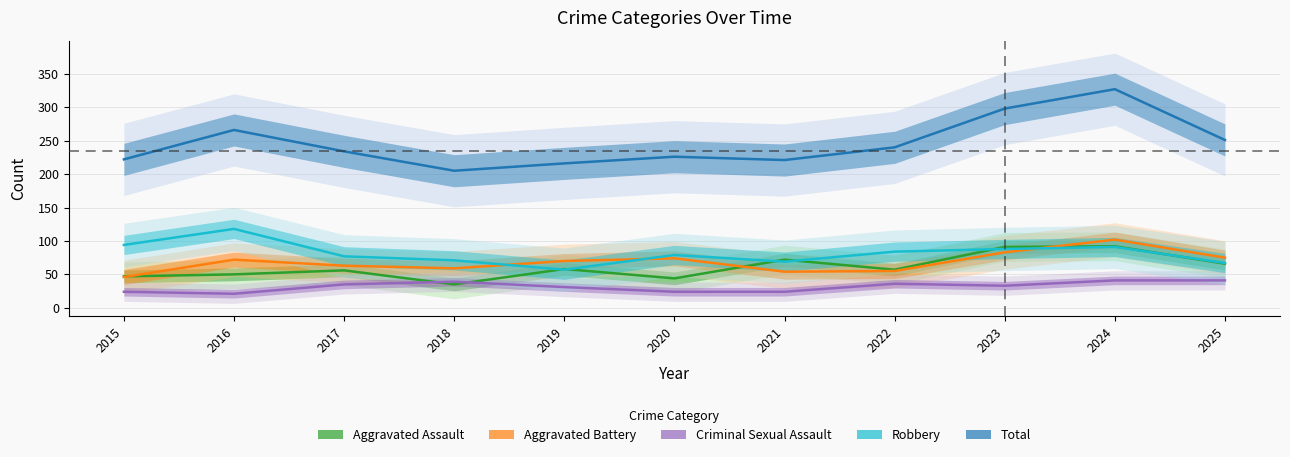

List the series in order of their peak value, highest first.

Total, Robbery, Aggravated Battery, Aggravated Assault, Criminal Sexual Assault